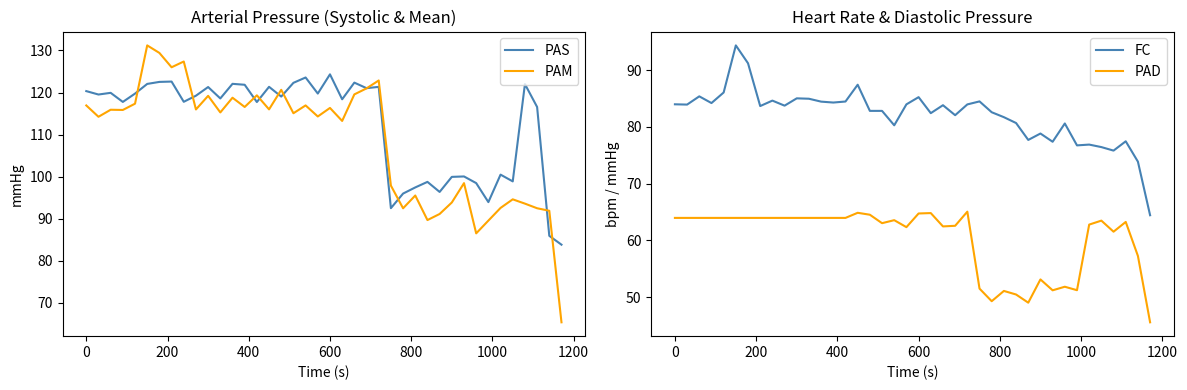

True or false: FC and PAD intersect in this chart.

False